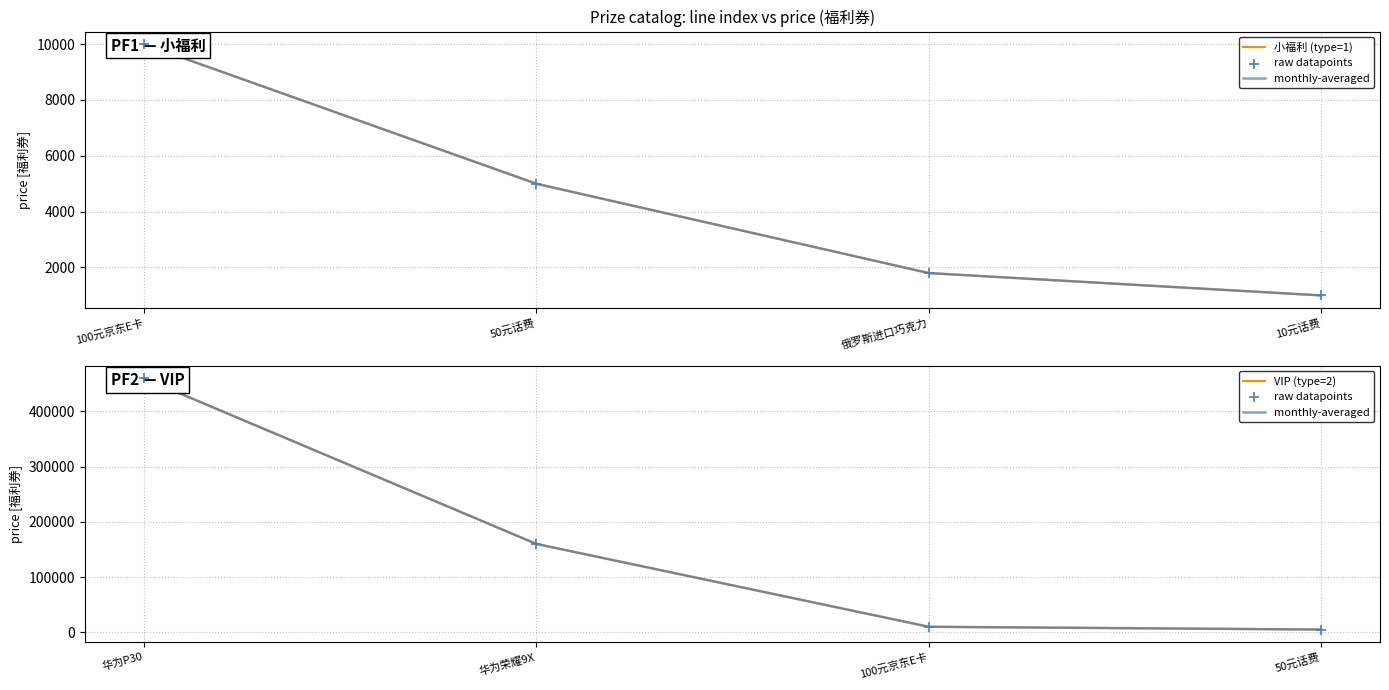

Which series contains the lowest Y value?

小福利 (type=1)